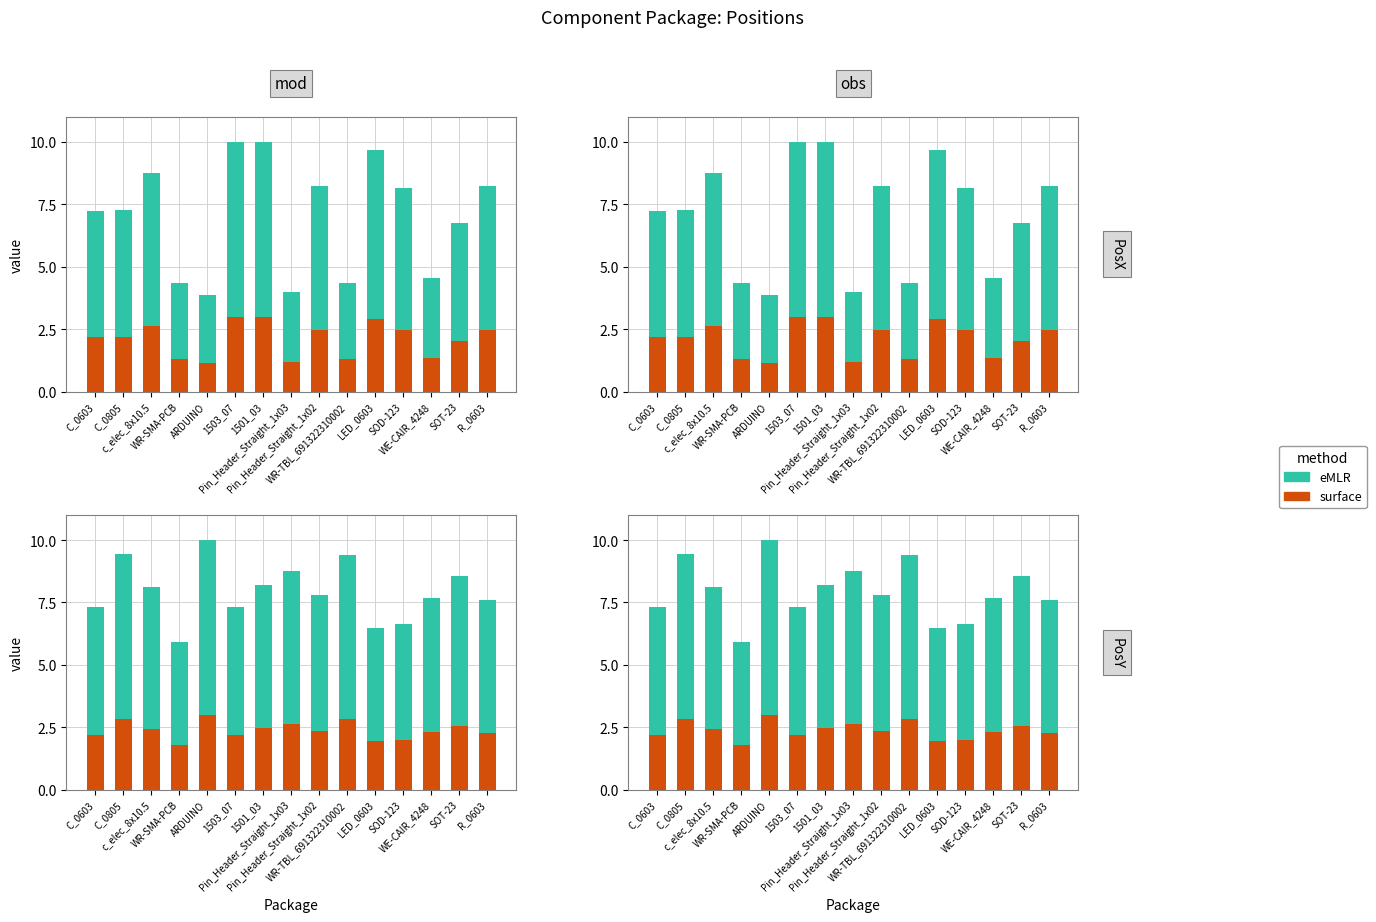

At which label does eMLR first exceed 5?

C_0603